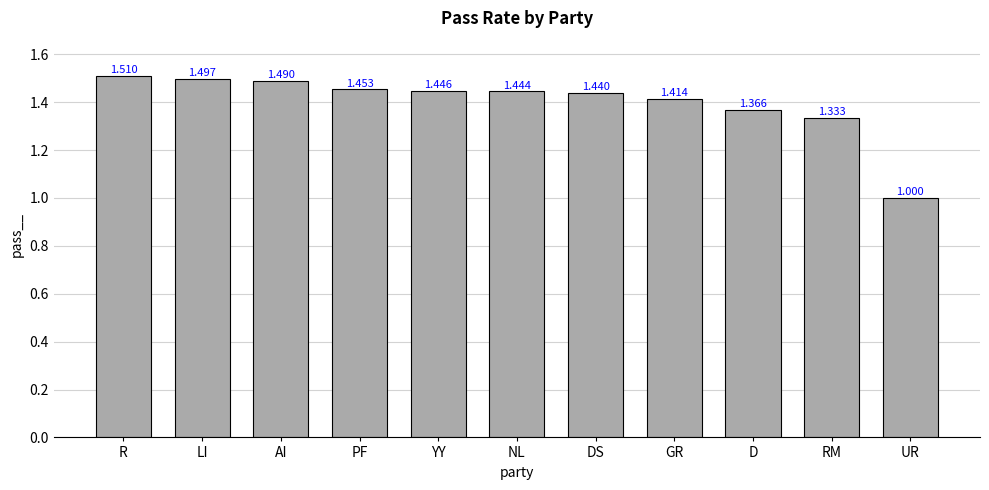

At which category does the chart reach its minimum across all series?

UR